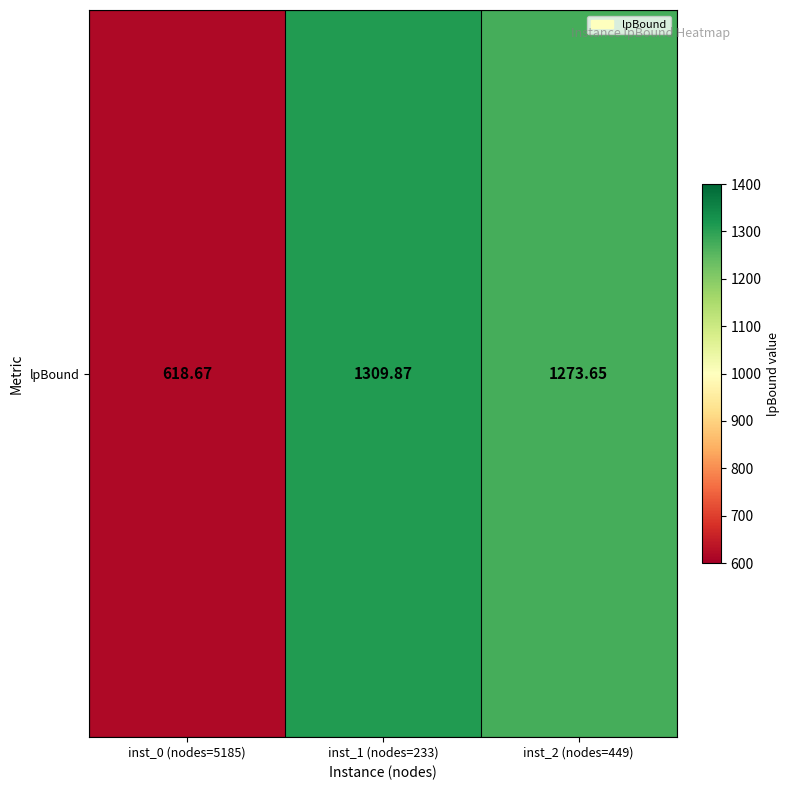

How many data points does each series have?

3